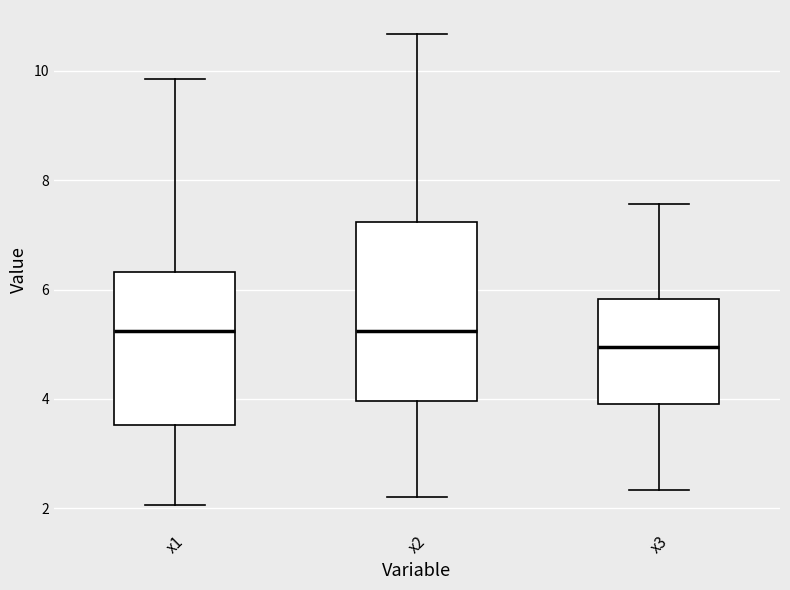

Reading left to right, read every box against the y-axis: the position of its median line, the range the box covers, and the ends of its whiskers. The values are not printed on the chart, so give them approximately, as read against the axis.

x1: median 5.2, box 3.6 to 6.4, whiskers 2.0 to 9.8
x2: median 5.2, box 4.0 to 7.2, whiskers 2.2 to 10.6
x3: median 5.0, box 4.0 to 5.8, whiskers 2.4 to 7.6